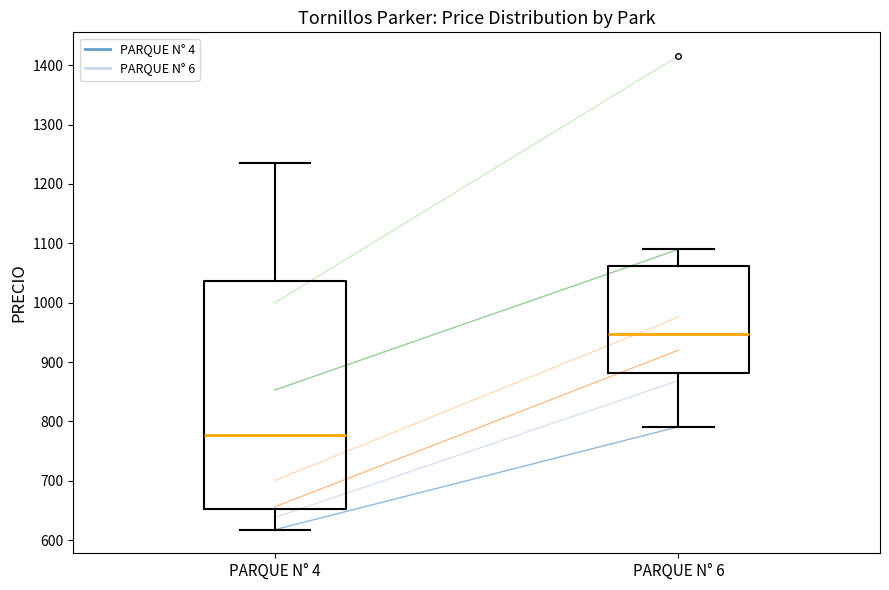

Where does the upper whisker of the box for PARQUE N° 4 end on the y-axis? The values are not printed on the chart, so give them approximately, as read against the axis.

1240